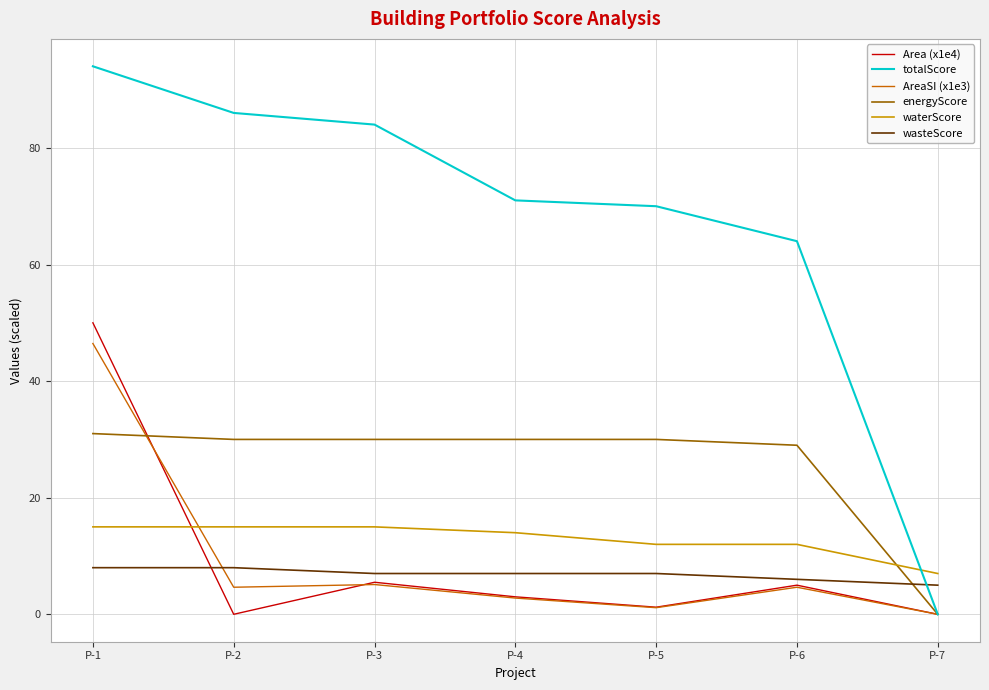

What is the total value across all series at P-6?

120.6